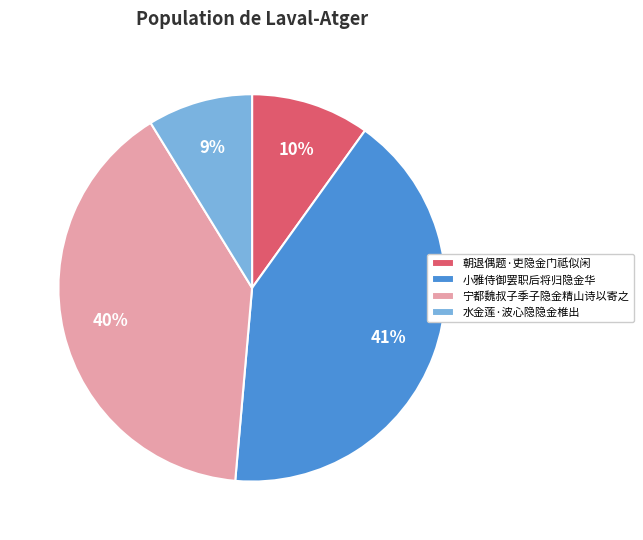

How many slices are in this pie chart?

4